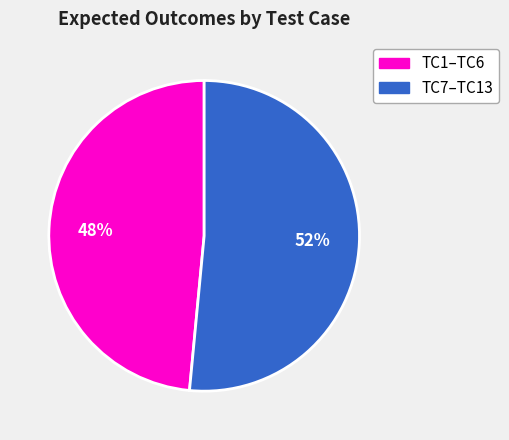

Does any single category account for the majority?

Yes